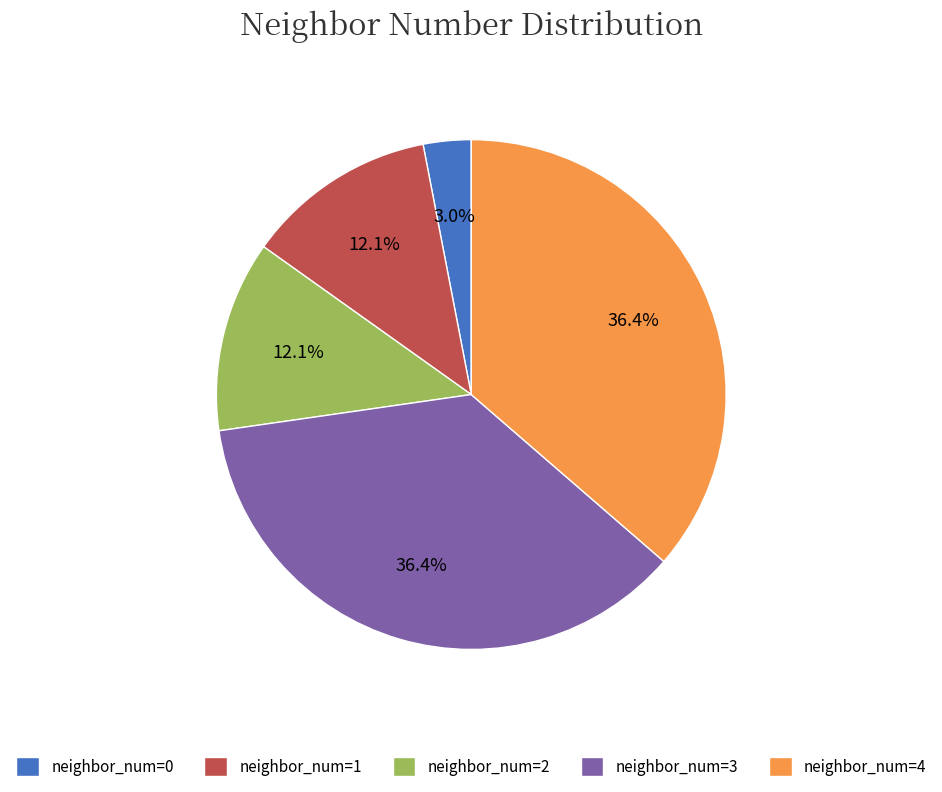

Between neighbor_num=0 and neighbor_num=4, which is larger?

neighbor_num=4